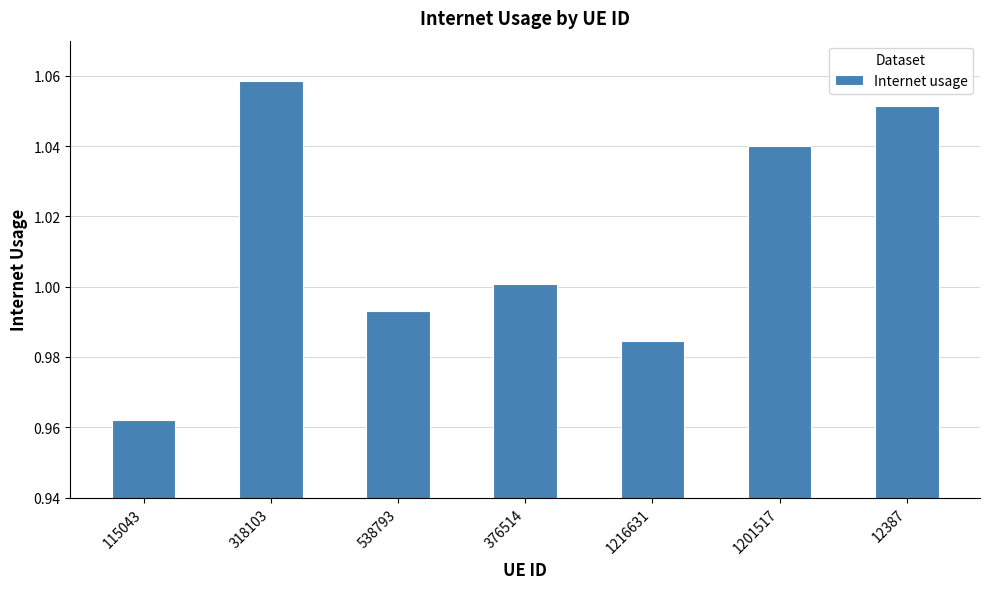

What is the label of the 6th bar from the left?

1201517